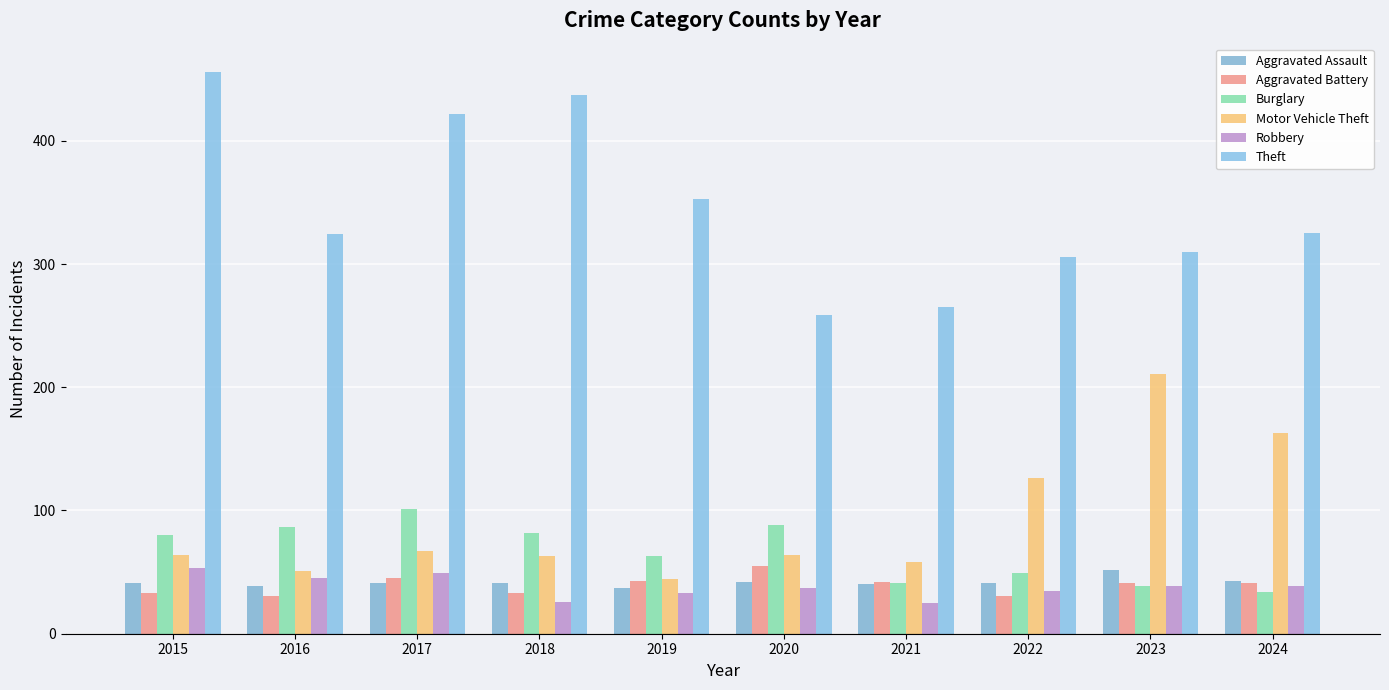

Which series changed the most between 2016 and 2018?

Theft